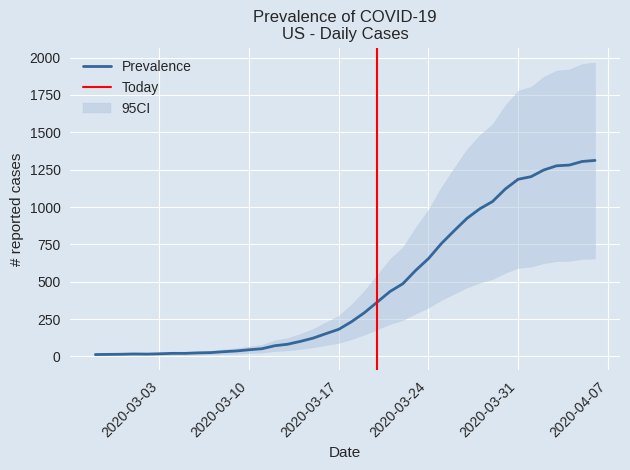

What is the label of the 4th point from the left?

2020-03-01